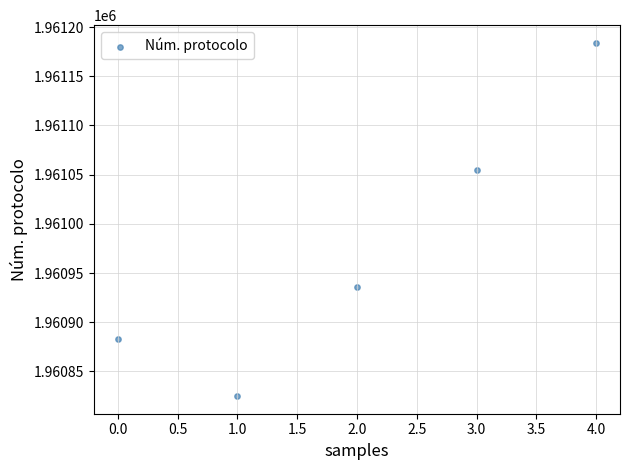

What is the average Y value?

1960977